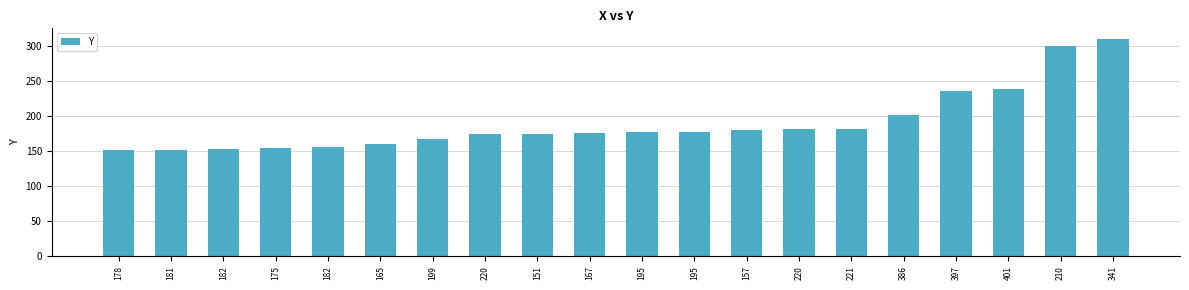

What is the difference between the second highest and second lowest values?

148